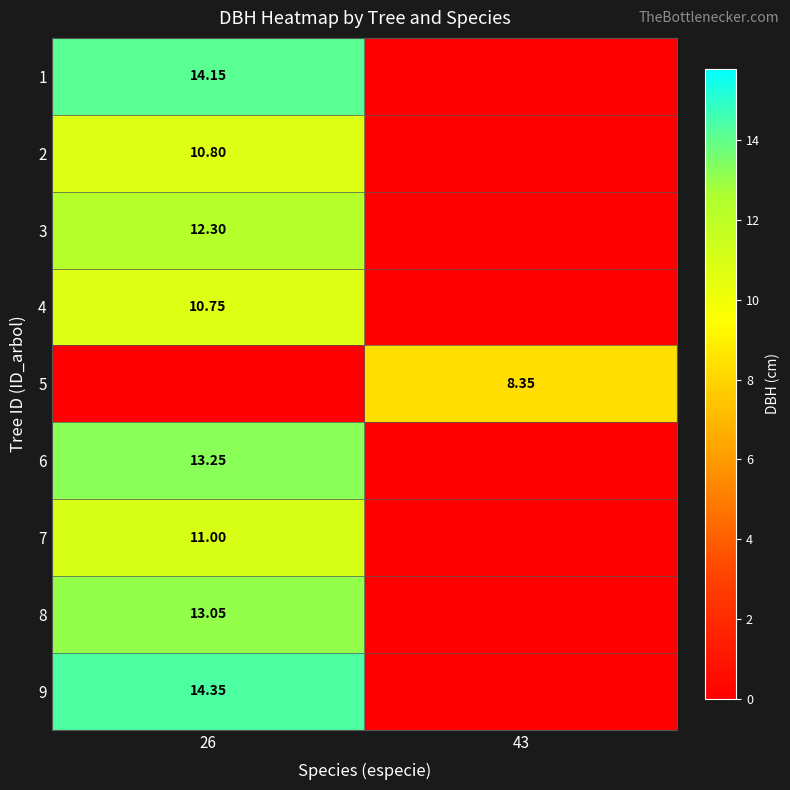

What is the greatest value displayed?

14.3